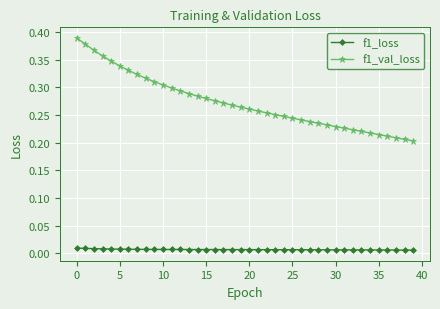

True or false: f1_val_loss and f1_loss cross at least once.

False